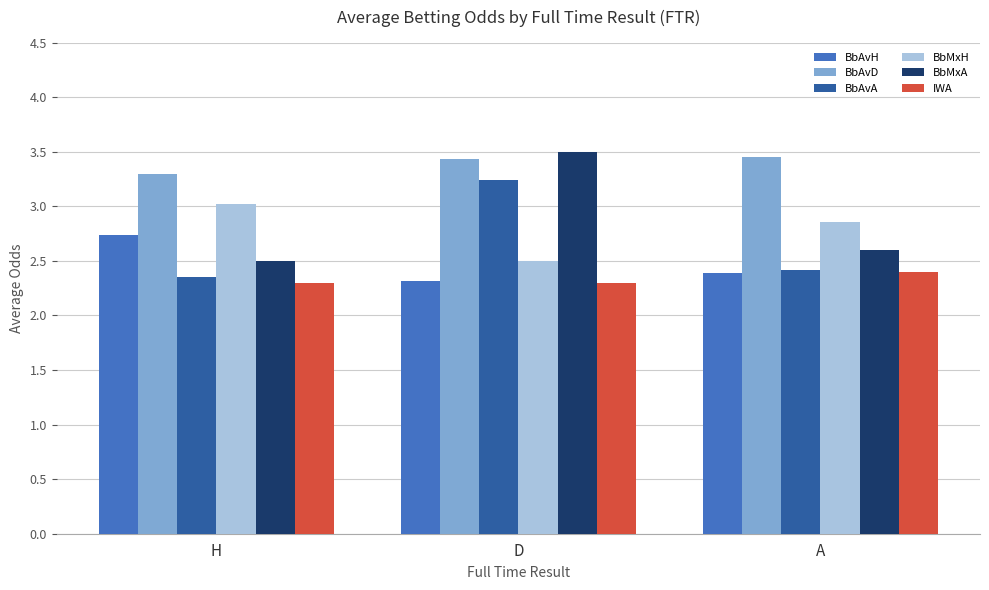

Which series has the largest range (max minus min)?

BbMxA